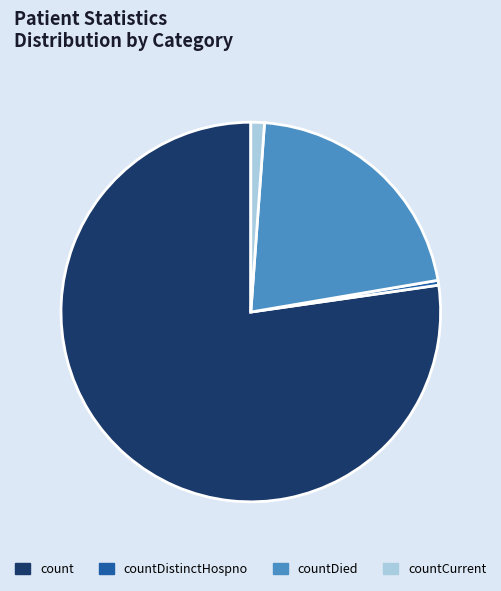

How many slices are in this pie chart?

4